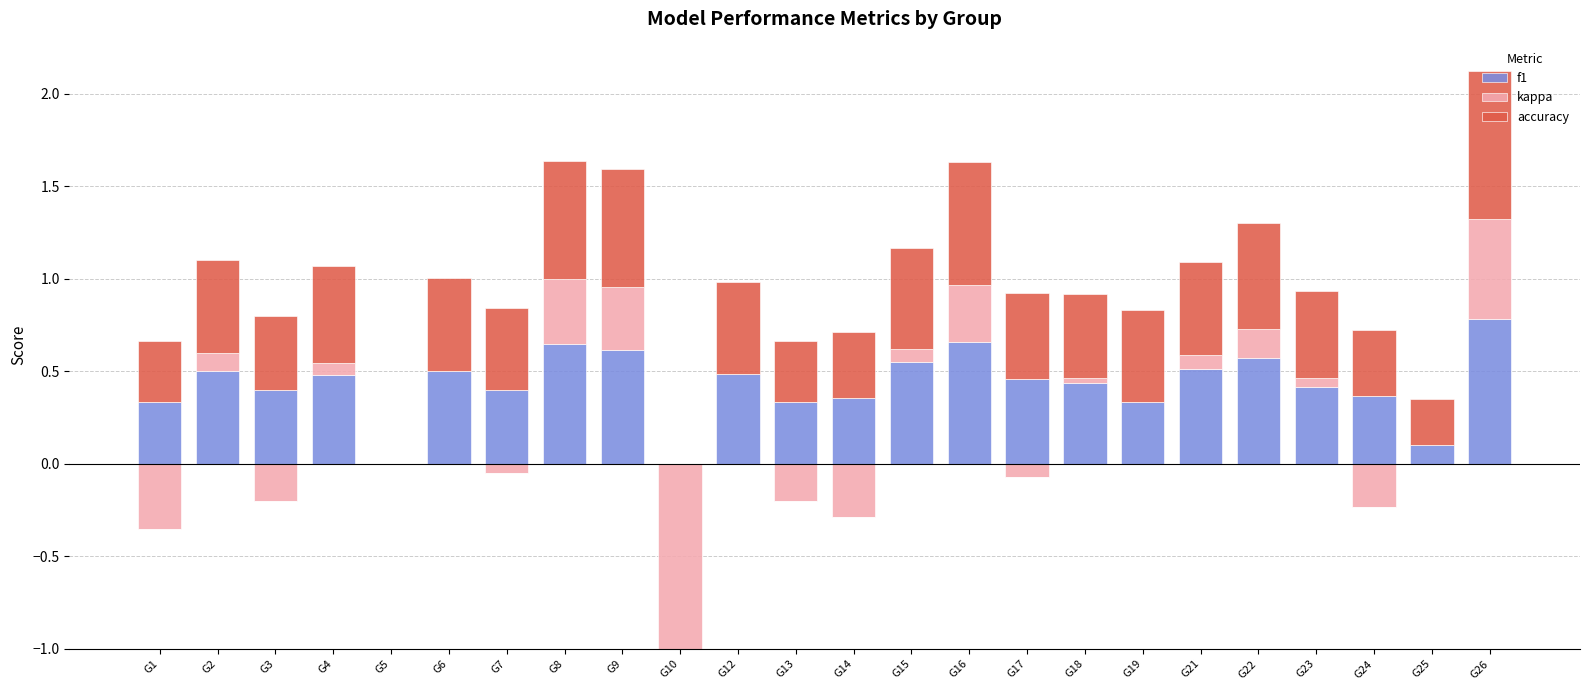

What is the total value across all series at G16?

1.6